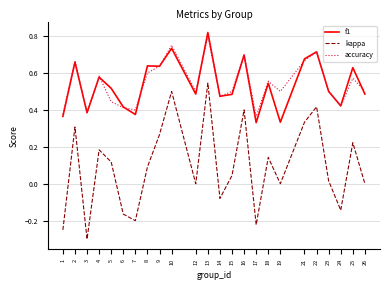

What is the total value across all series at 12?

1.0